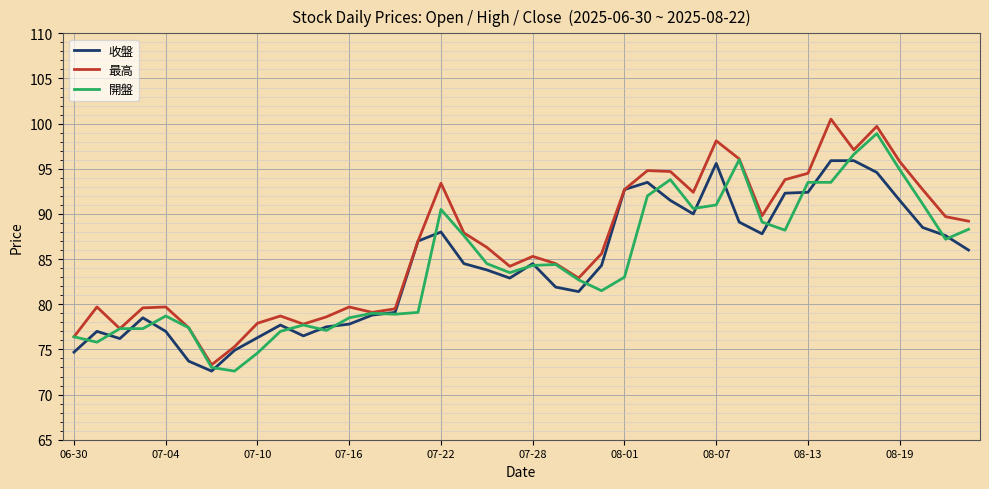

What is the maximum value for 最高?

100.5